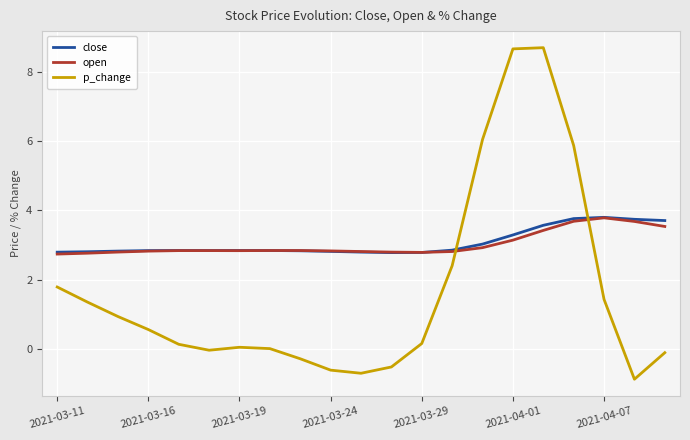

Which series has the widest spread of values?

p_change